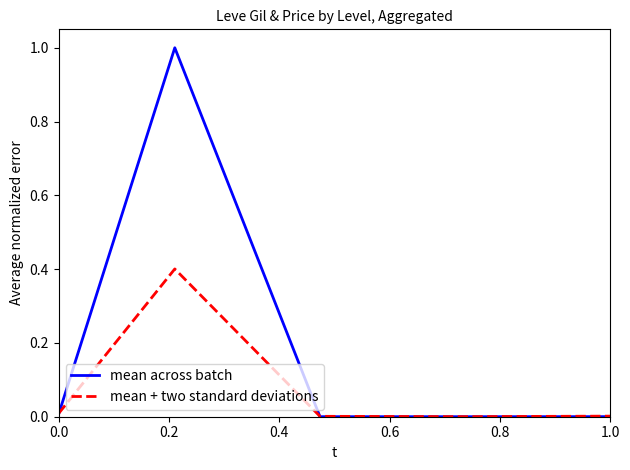

Rank the series by their average value, from lowest to highest.

mean + two standard deviations, mean across batch